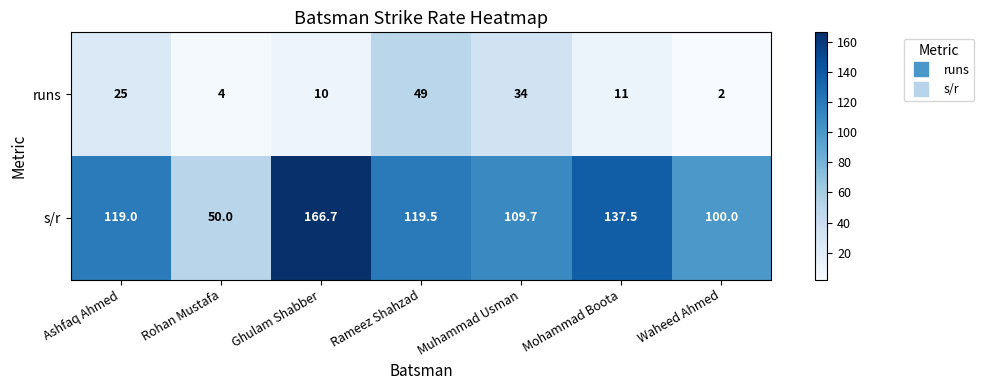

Reading left to right, what are all the values shown in this chart?

runs: Ashfaq Ahmed=25.0	Rohan Mustafa=4.0	Ghulam Shabber=10.0	Rameez Shahzad=49.0	Muhammad Usman=34.0	Mohammad Boota=11.0	Waheed Ahmed=2.0
s/r: Ashfaq Ahmed=119.0	Rohan Mustafa=50.0	Ghulam Shabber=166.7	Rameez Shahzad=119.5	Muhammad Usman=109.7	Mohammad Boota=137.5	Waheed Ahmed=100.0